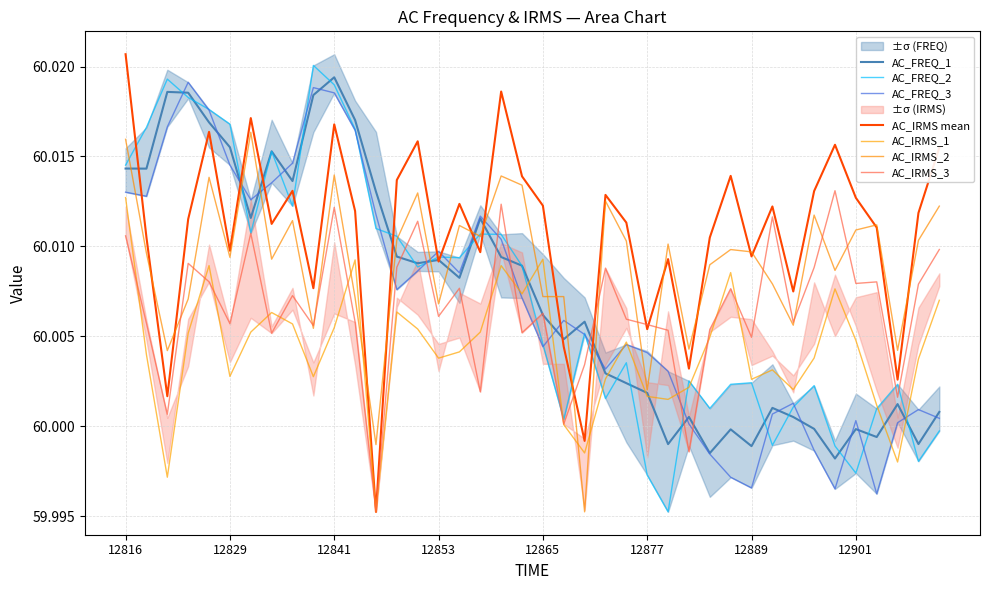

True or false: AC_IRMS_3 has a value of 60.0 at 12889.

True